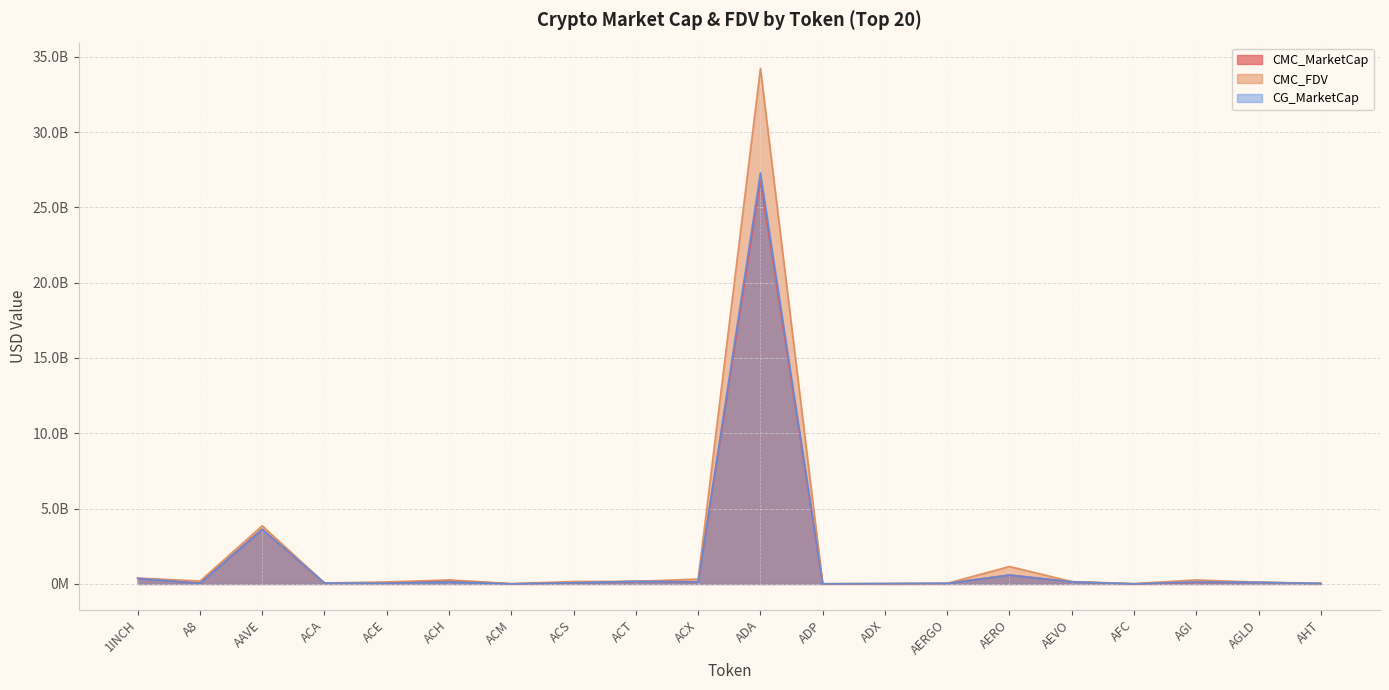

List the labels in order of CMC_FDV value, smallest first.

ADP, ACM, ADX, AFC, AERGO, AHT, ACA, AGLD, ACE, AEVO, ACS, ACT, A8, ACH, AGI, ACX, 1INCH, AERO, AAVE, ADA